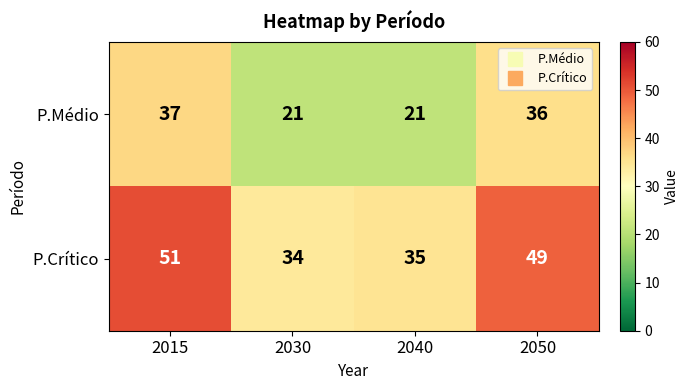

What is the difference between the highest and lowest values at 2015?

14